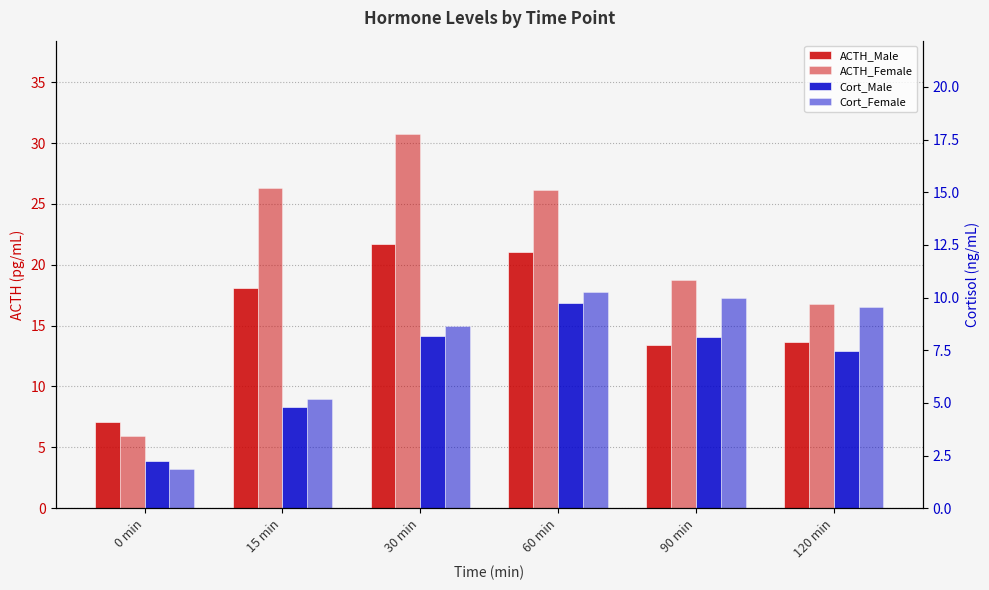

How many groups of bars are there?

6